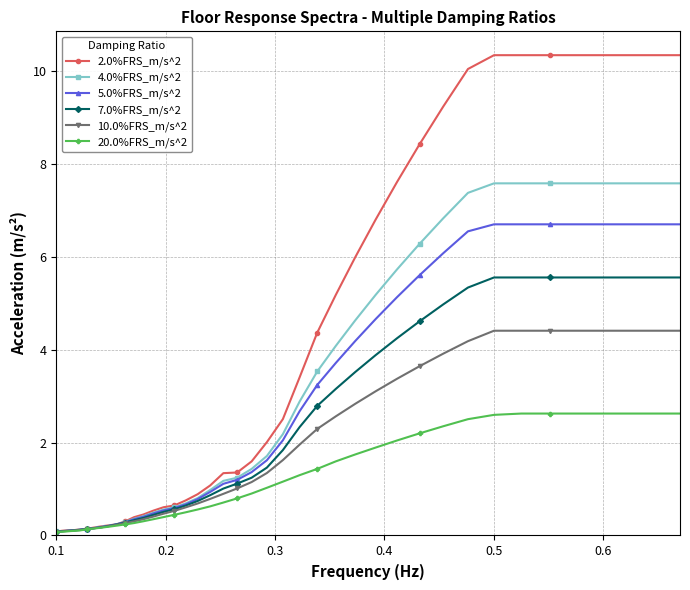

Which series has the largest total across all categories?

2.0%FRS_m/s^2